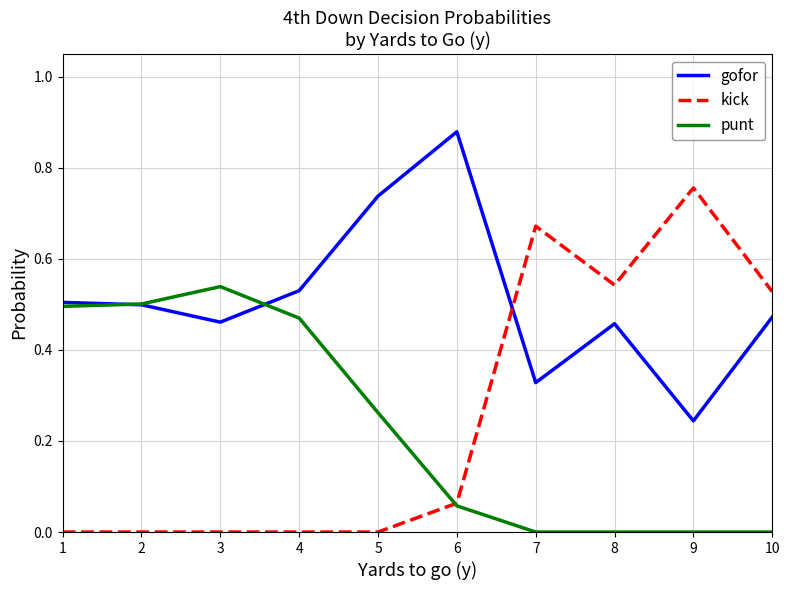

At which category does the chart reach its peak across all series?

6